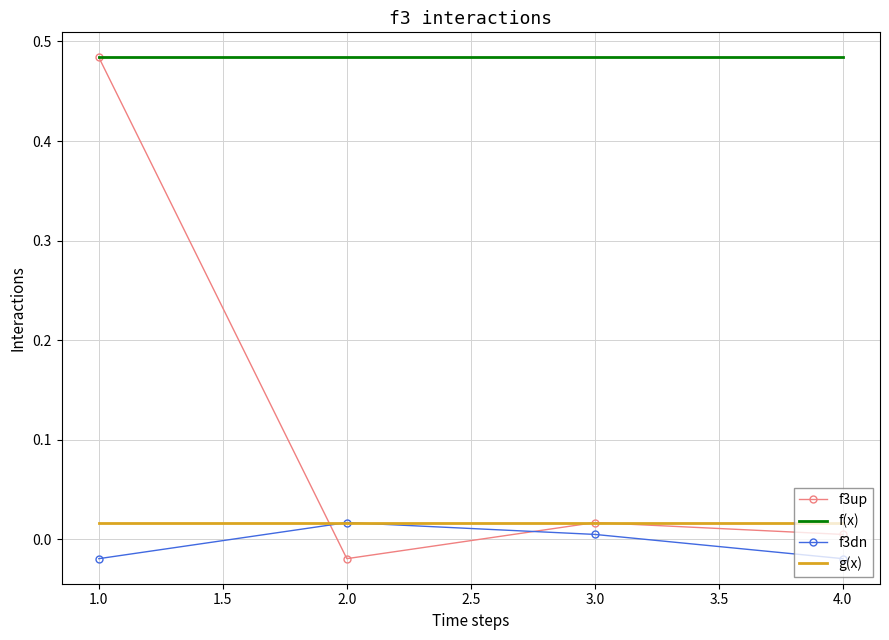

Is it true that f3up equals 0.0 at 4.0?

True